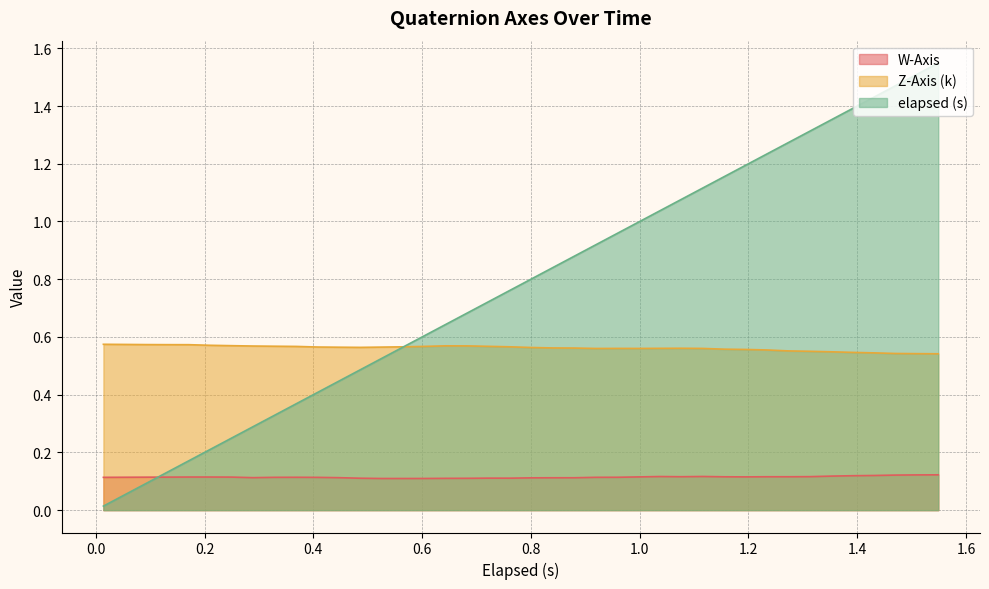

List the series in order of their peak value, lowest first.

W-Axis, Z-Axis (k), elapsed (s)